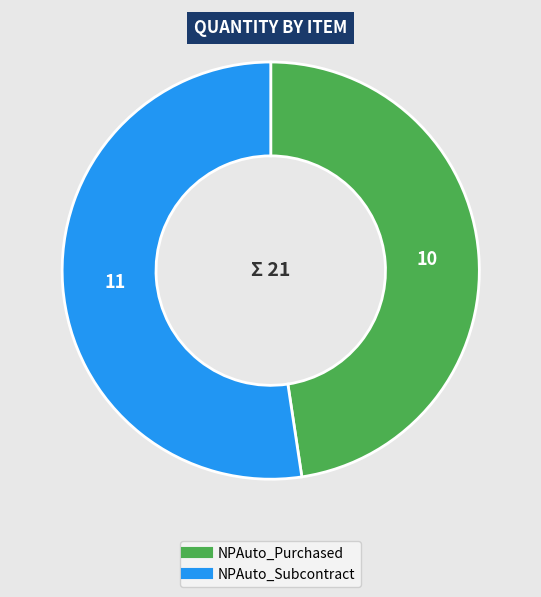

Which category has the smallest portion of the pie?

NPAuto_Purchased